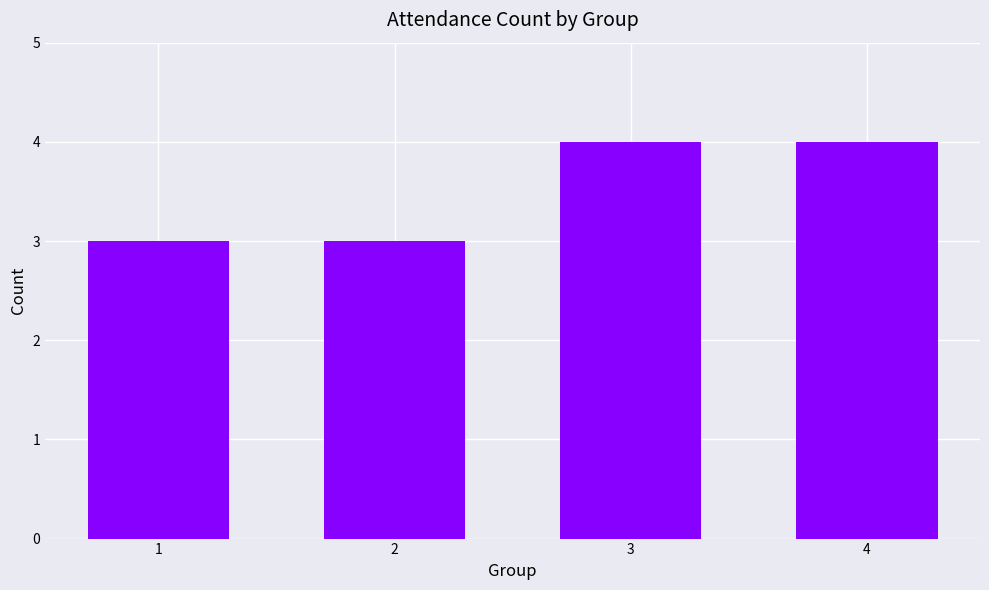

Is it true that the value at 2 is 4?

False